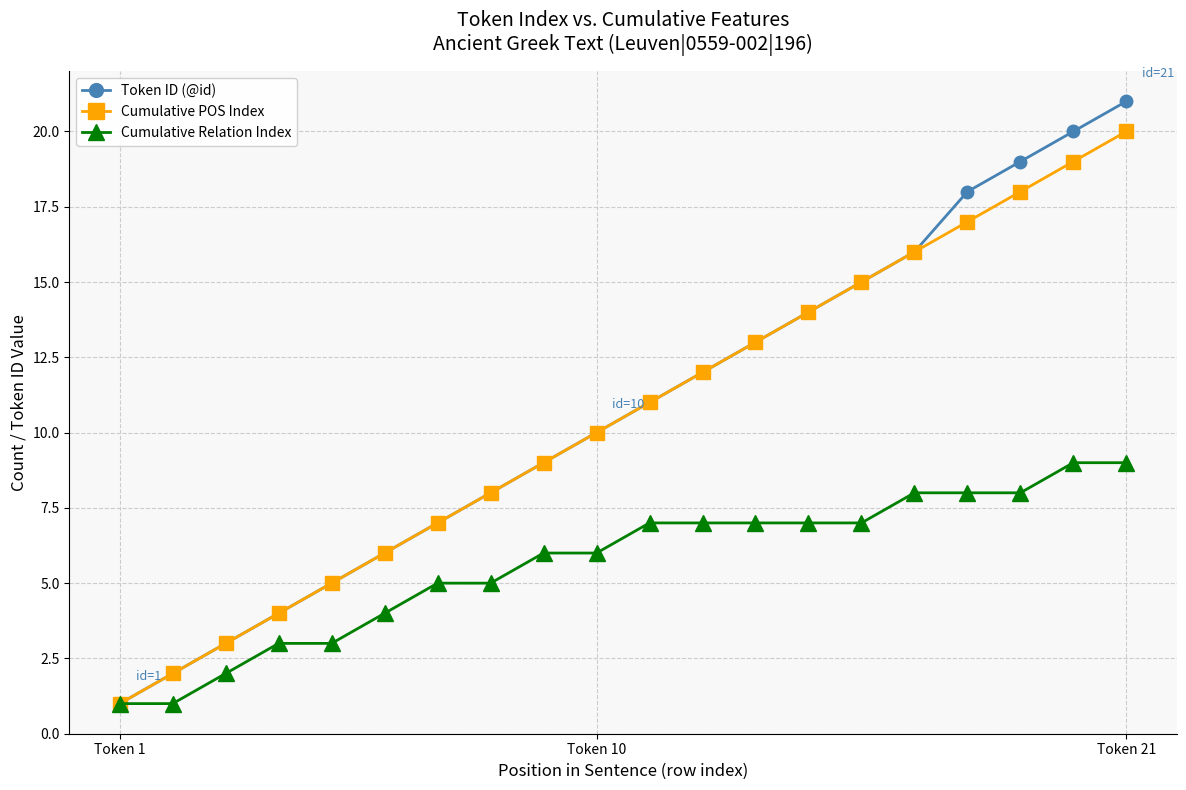

What is the greatest value displayed?

21